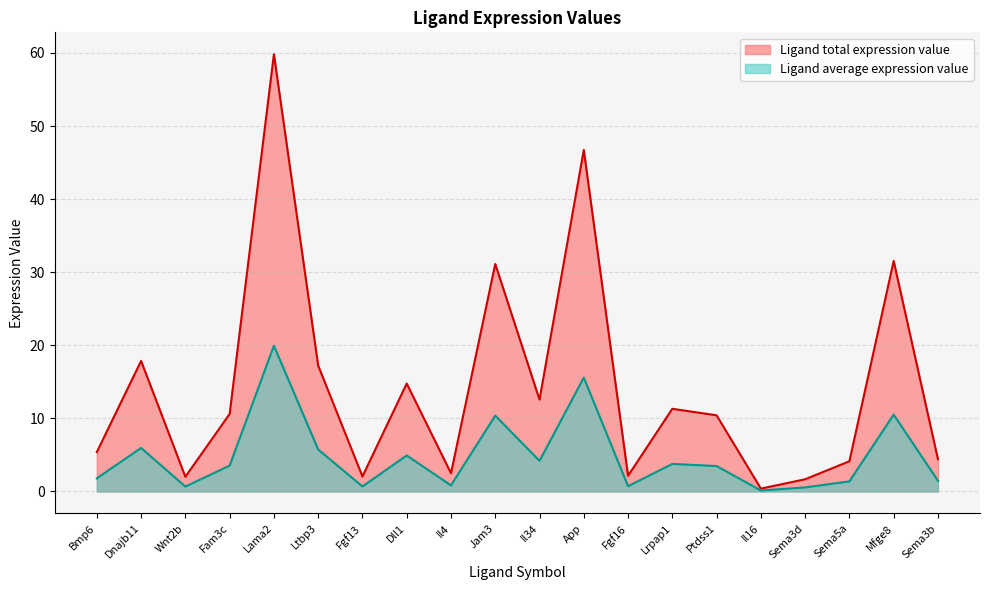

What are all the series names shown in the legend?

Ligand total expression value, Ligand average expression value